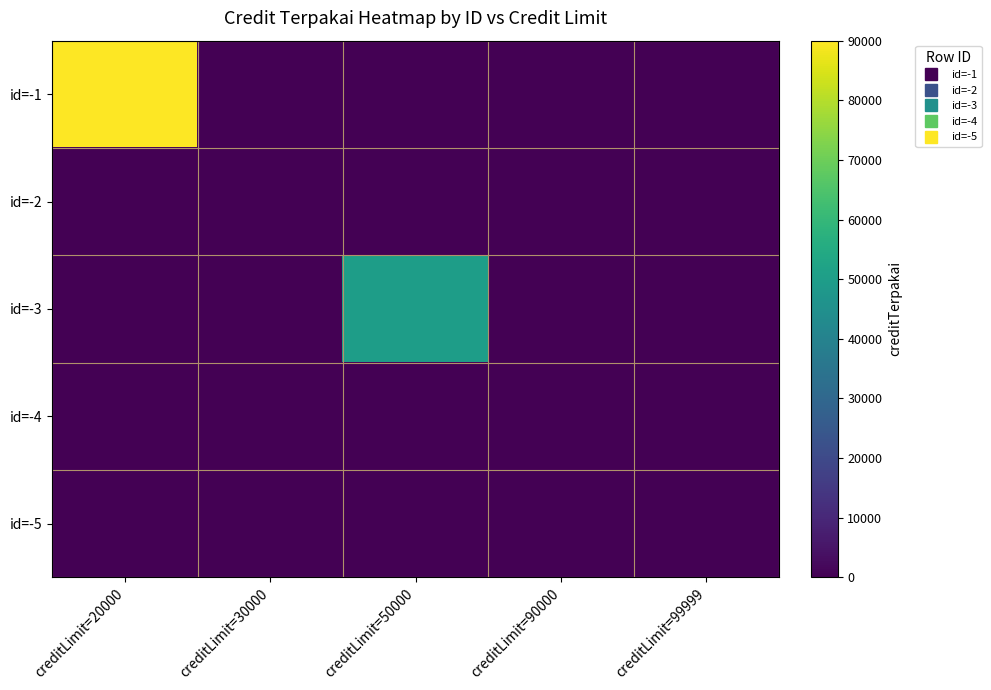

Which category has the lowest value across all series?

creditLimit=30000